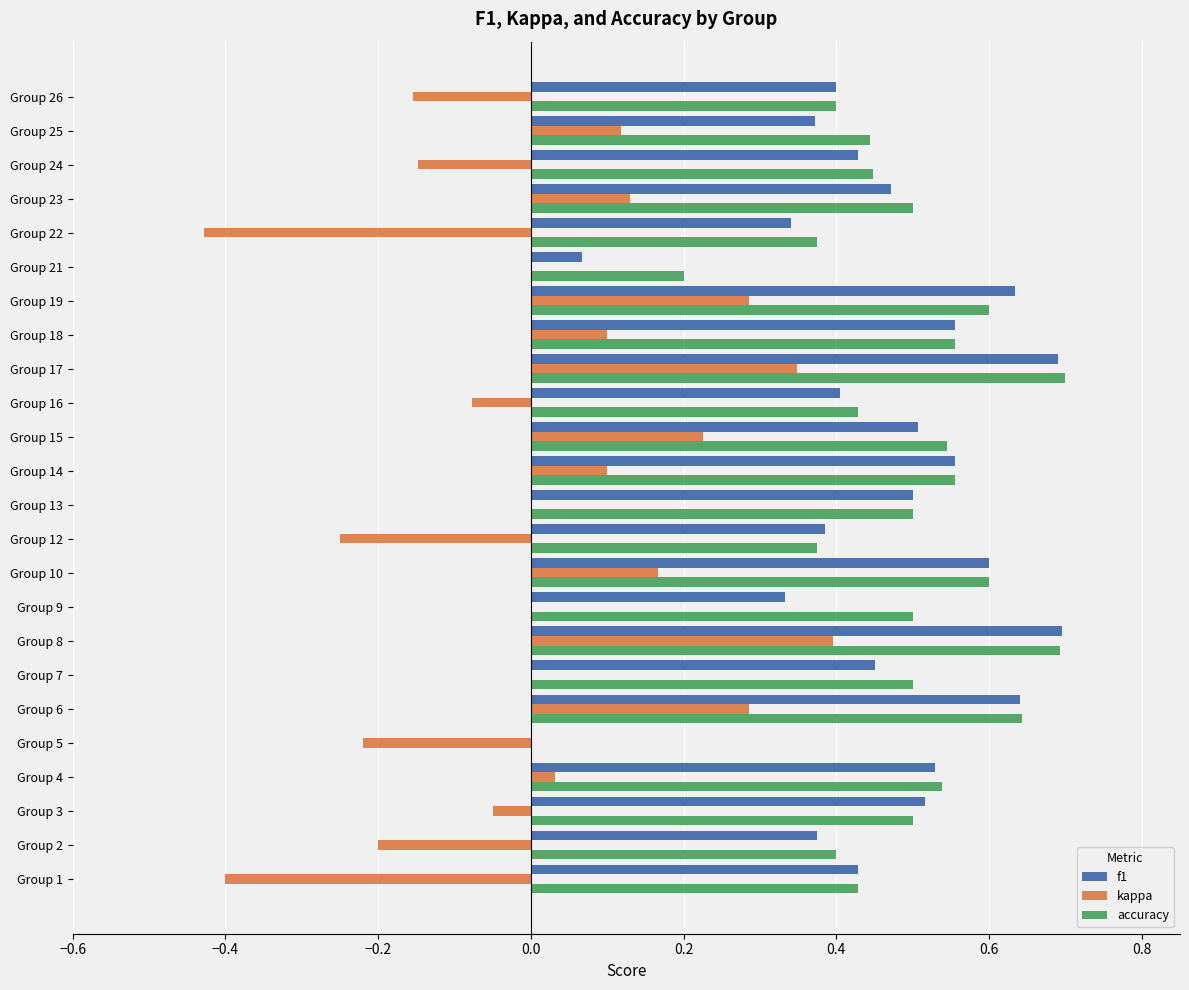

What is the highest value of the accuracy series?

0.7